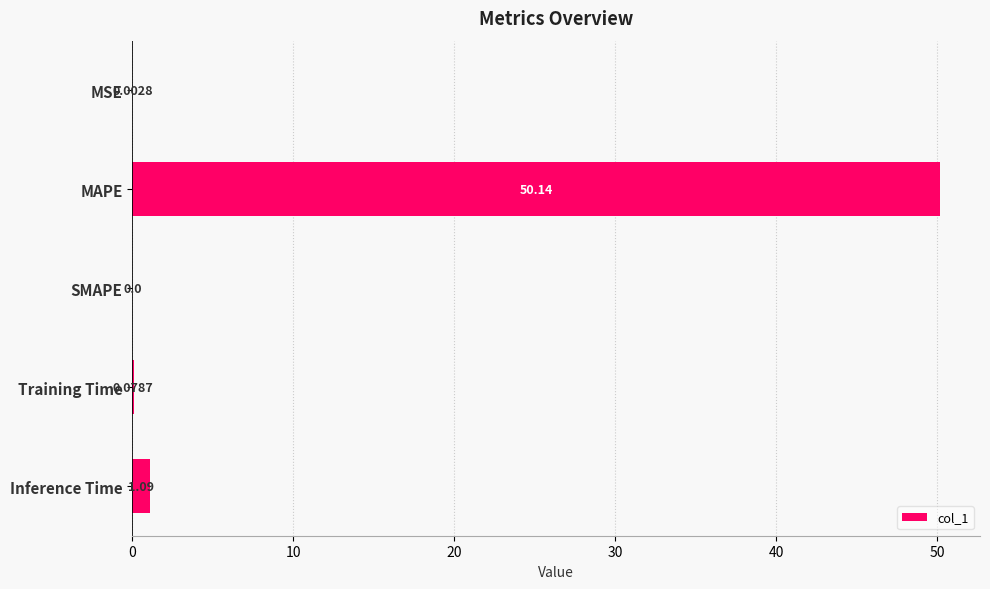

Between SMAPE and MSE, which is larger?

MSE